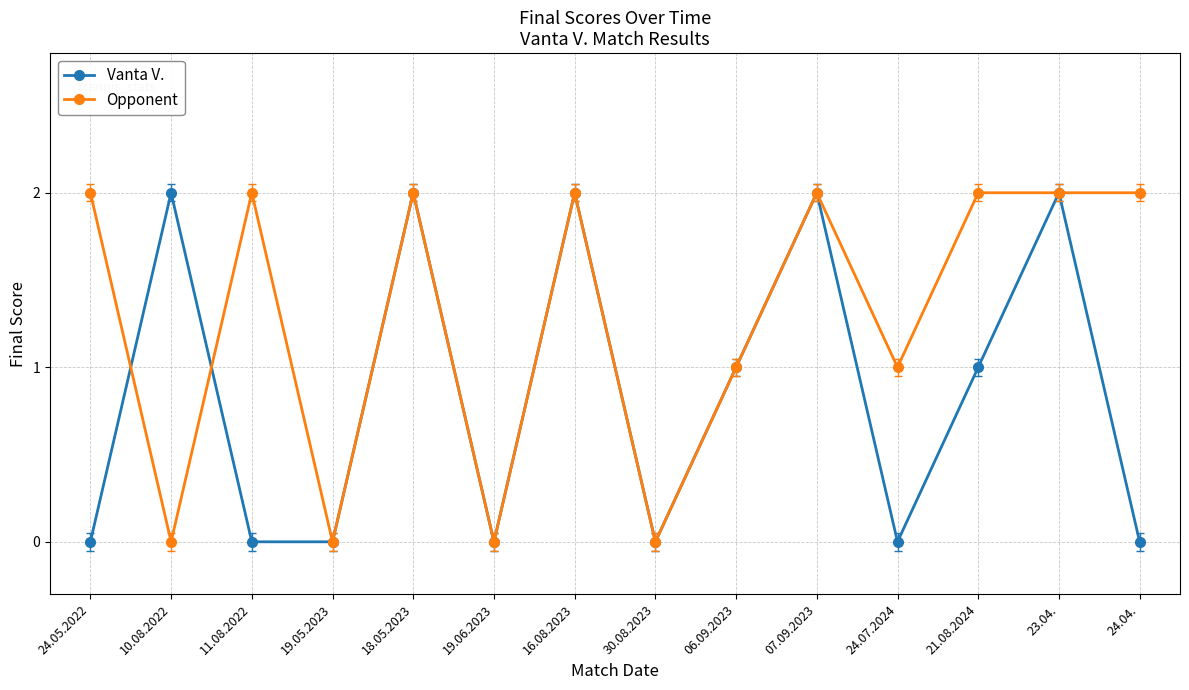

Rank the series at 24.05.2022 from lowest to highest value.

Vanta V., Opponent